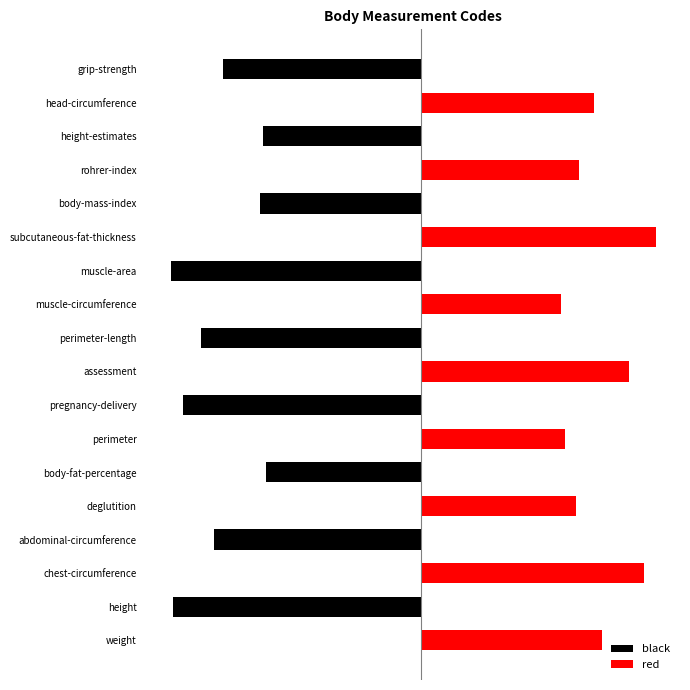

List the labels in order of black value, largest first.

weight, chest-circumference, deglutition, perimeter, assessment, muscle-circumference, subcutaneous-fat-thickness, rohrer-index, head-circumference, body-fat-percentage, height-estimates, body-mass-index, grip-strength, abdominal-circumference, perimeter-length, pregnancy-delivery, height, muscle-area